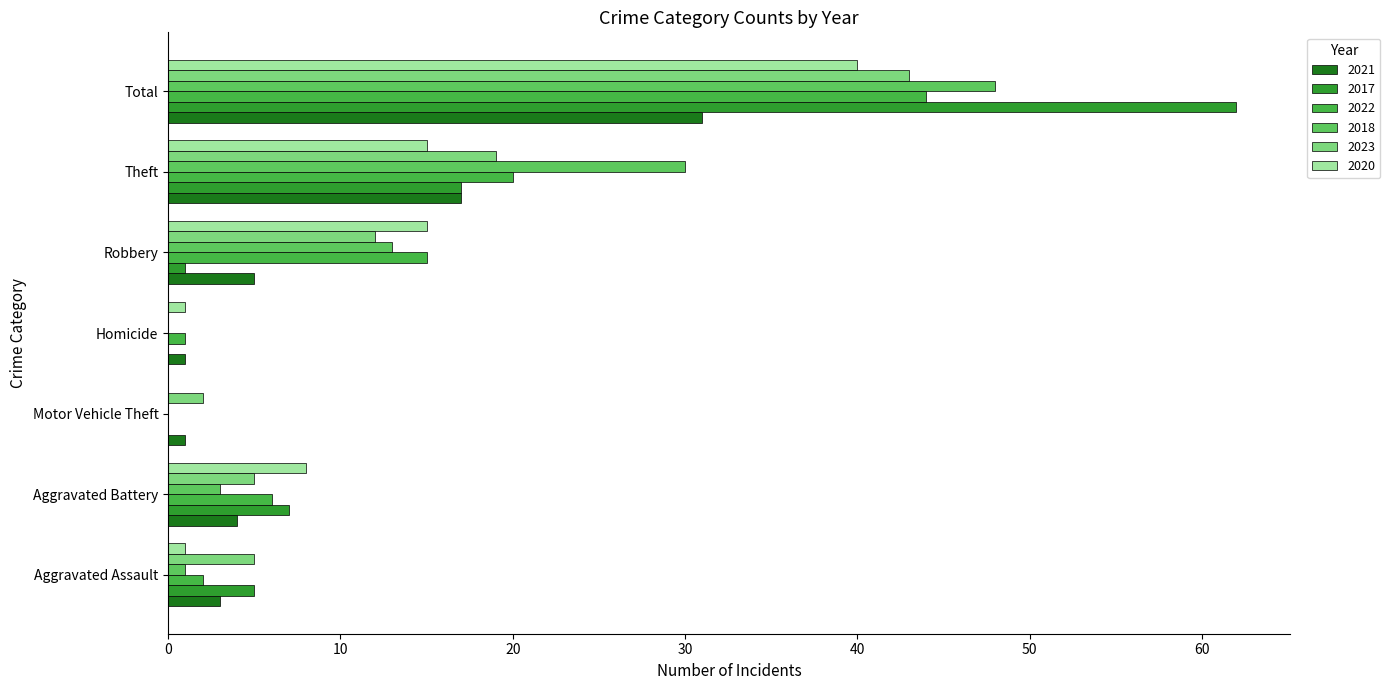

What is the maximum value for 2020?

40